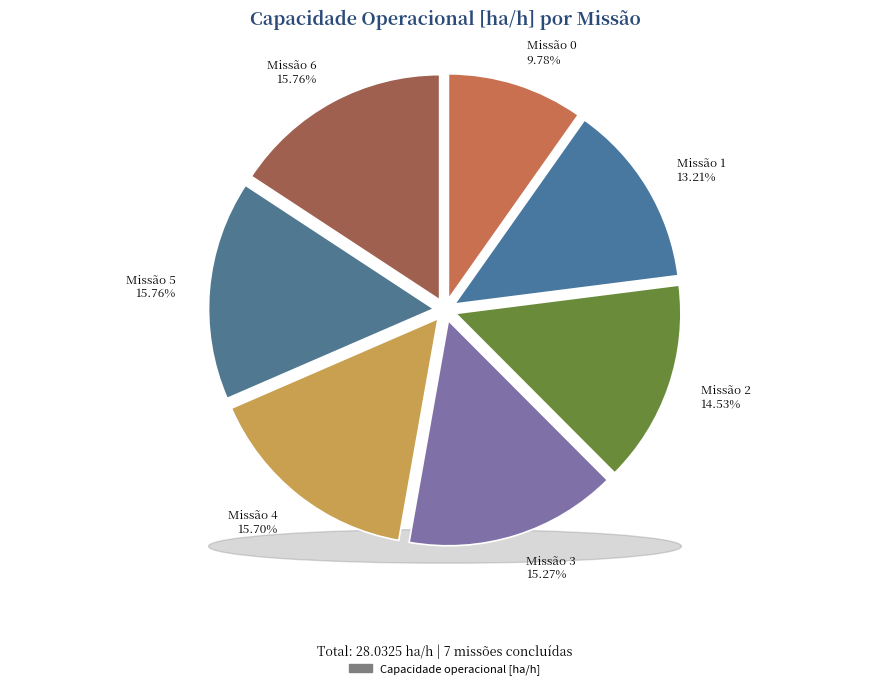

Which has a higher value, Missão 0 9.78% or Missão 2 14.53%?

Missão 2 14.53%